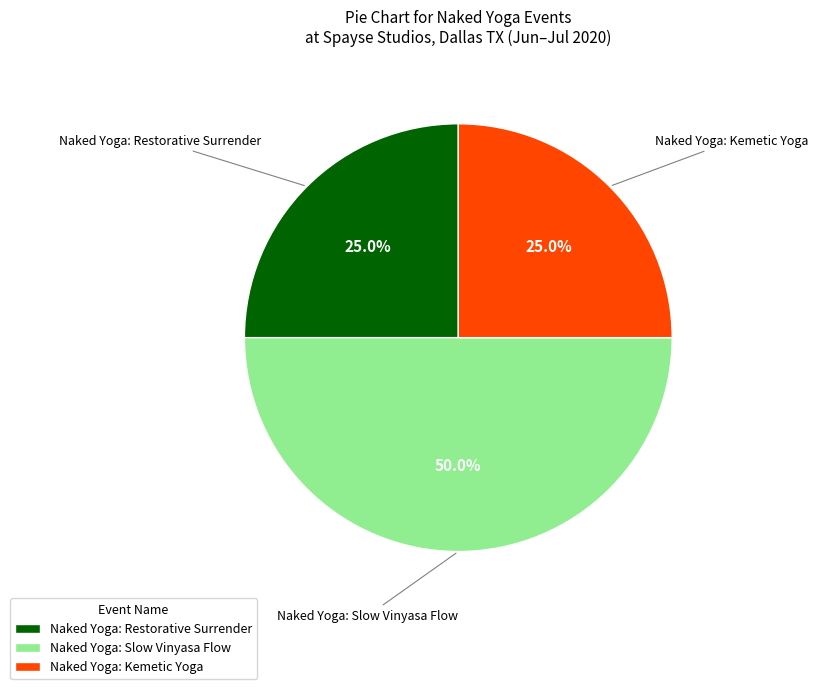

Approximately how many times larger is the value at Naked Yoga: Slow Vinyasa Flow compared to Naked Yoga: Restorative Surrender?

2.0